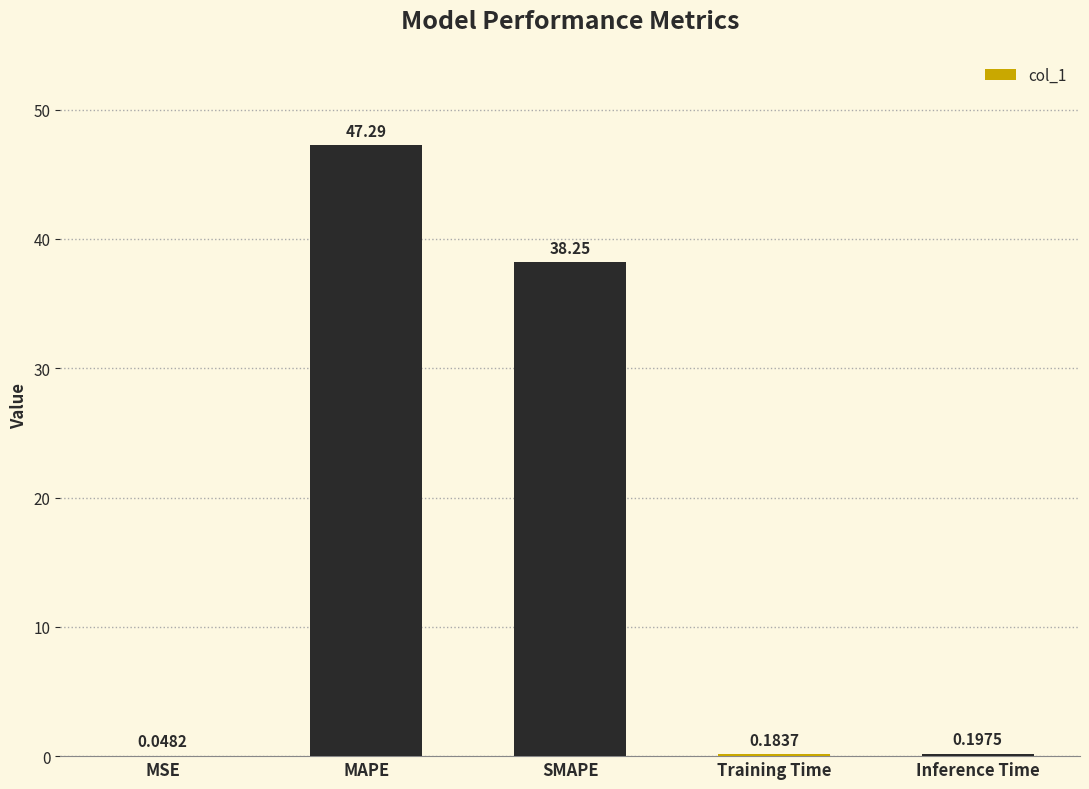

Between Training Time and MSE, which is larger?

Training Time